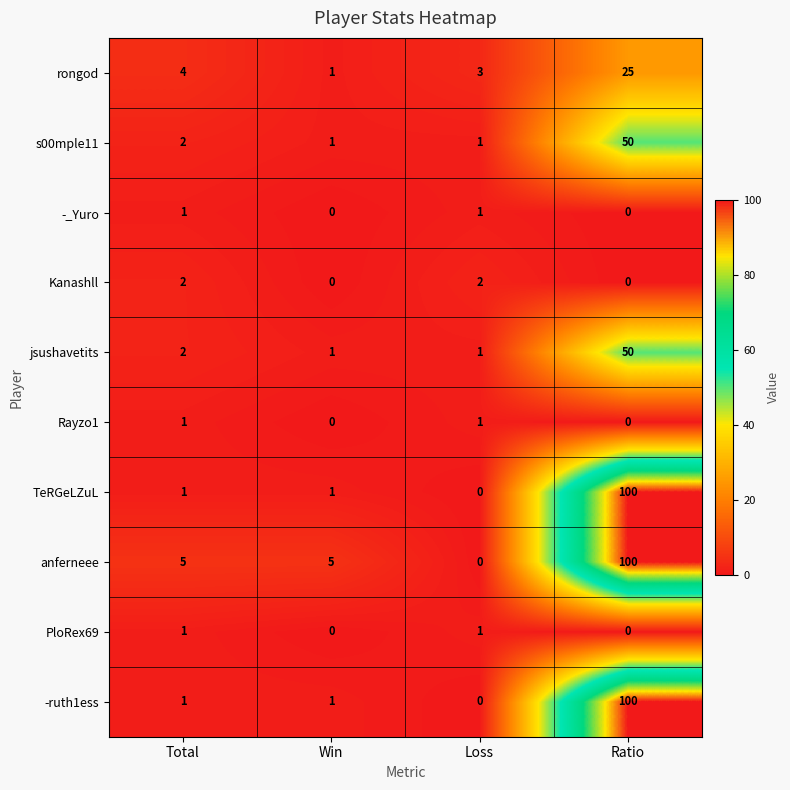

The value of TeRGeLZuL at Ratio is 100. True or false?

True